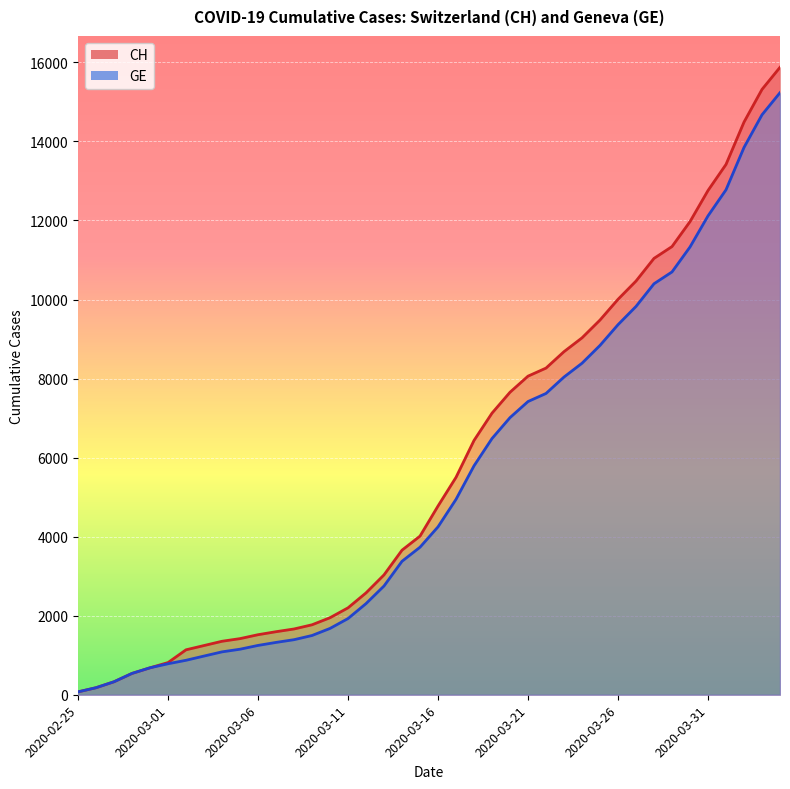

The value of CH at 2020-03-15 is 2240. True or false?

False